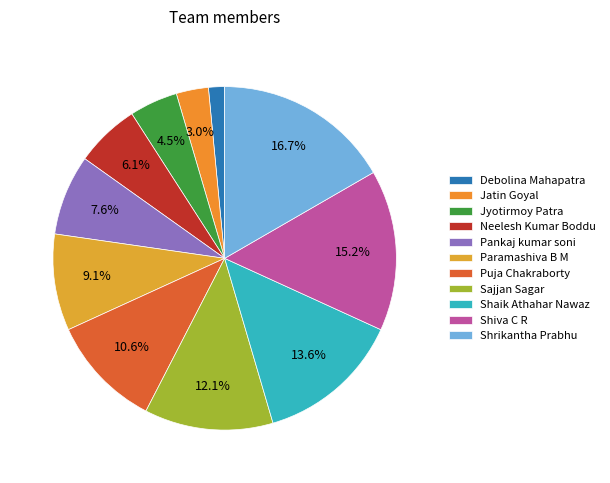

To the nearest percent, what percentage of the pie is Neelesh Kumar Boddu?

6%